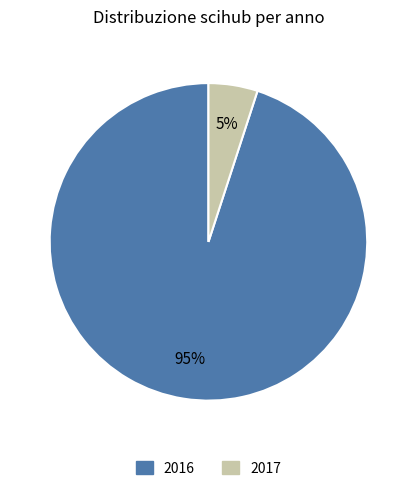

Rank the categories by value from highest to lowest.

2016, 2017